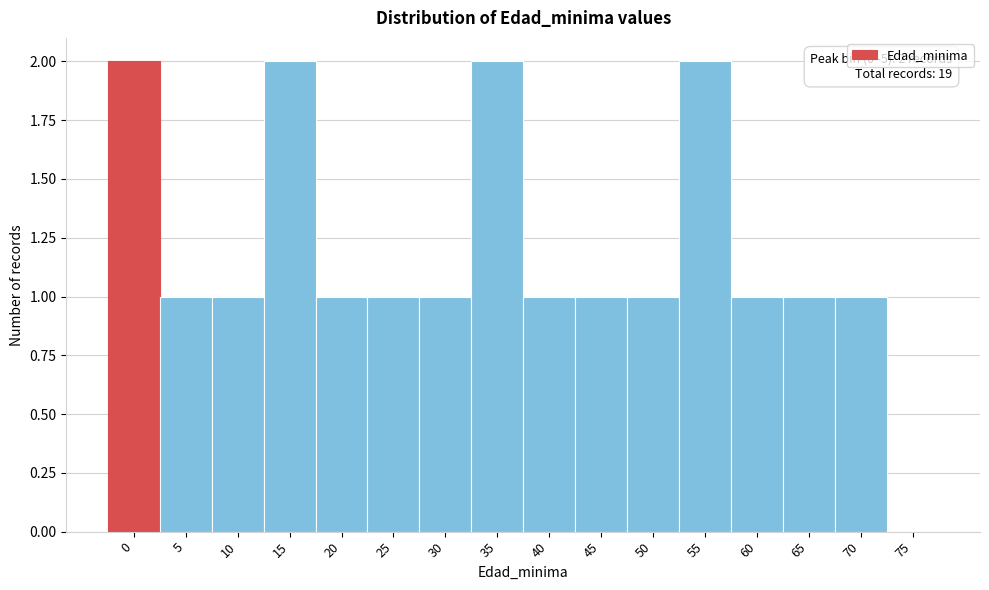

Reading left to right, list all the values displayed in this chart.

0=2	5=1	10=1	15=2	20=1	25=1	30=1	35=2	40=1	45=1	50=1	55=2	60=1	65=1	70=1	75=0